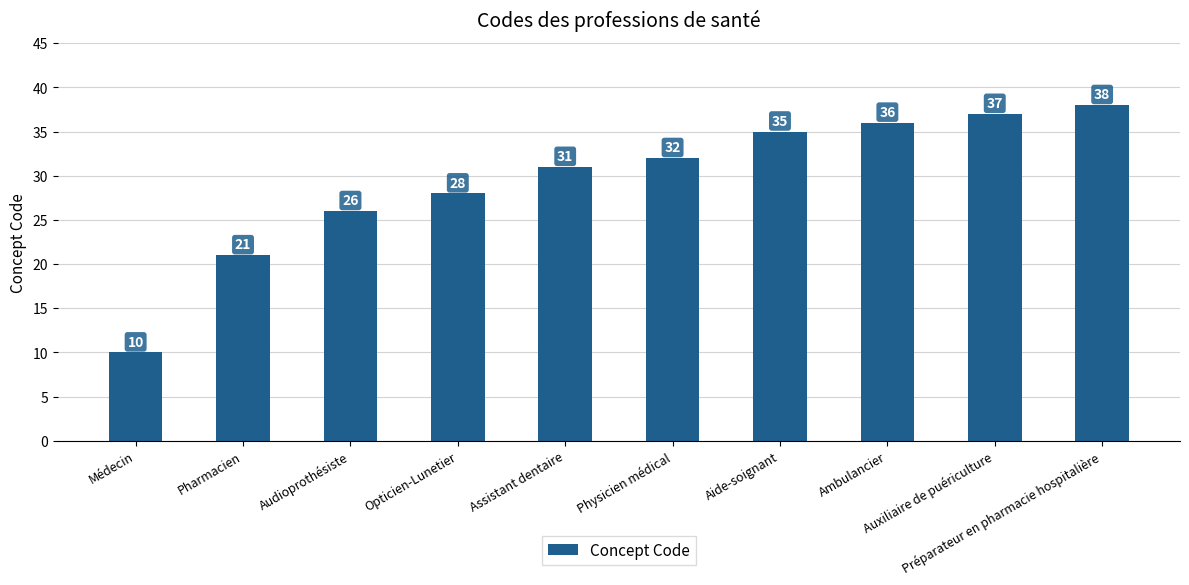

Rank the categories by value from lowest to highest.

Médecin, Pharmacien, Audioprothésiste, Opticien-Lunetier, Assistant dentaire, Physicien médical, Aide-soignant, Ambulancier, Auxiliaire de puériculture, Préparateur en pharmacie hospitalière